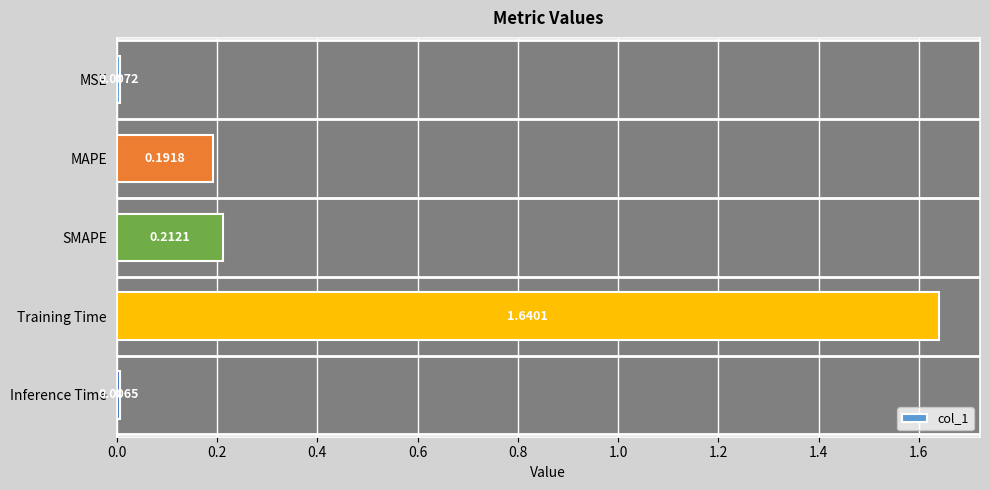

What is the label of the 2nd bar from the top?

MAPE